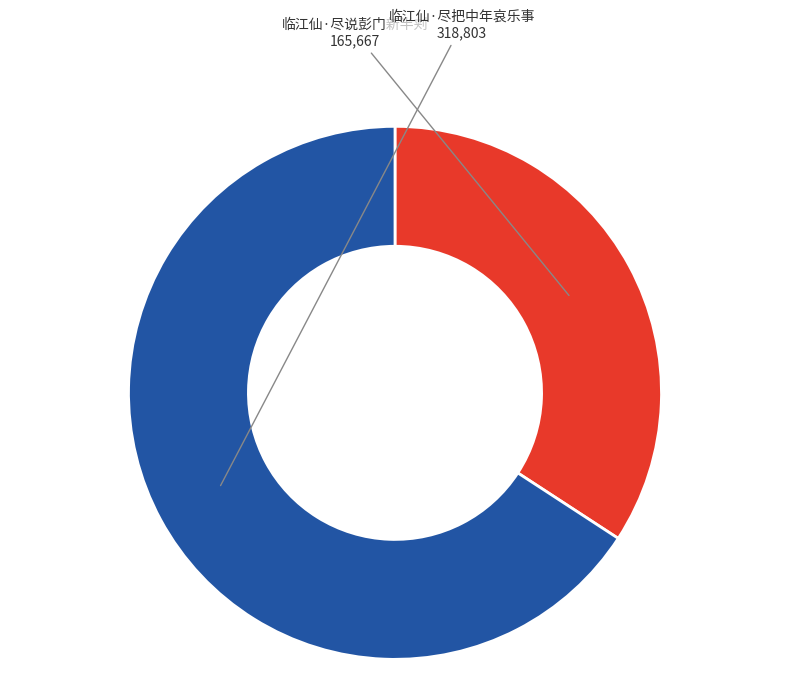

Does any single category account for the majority?

Yes